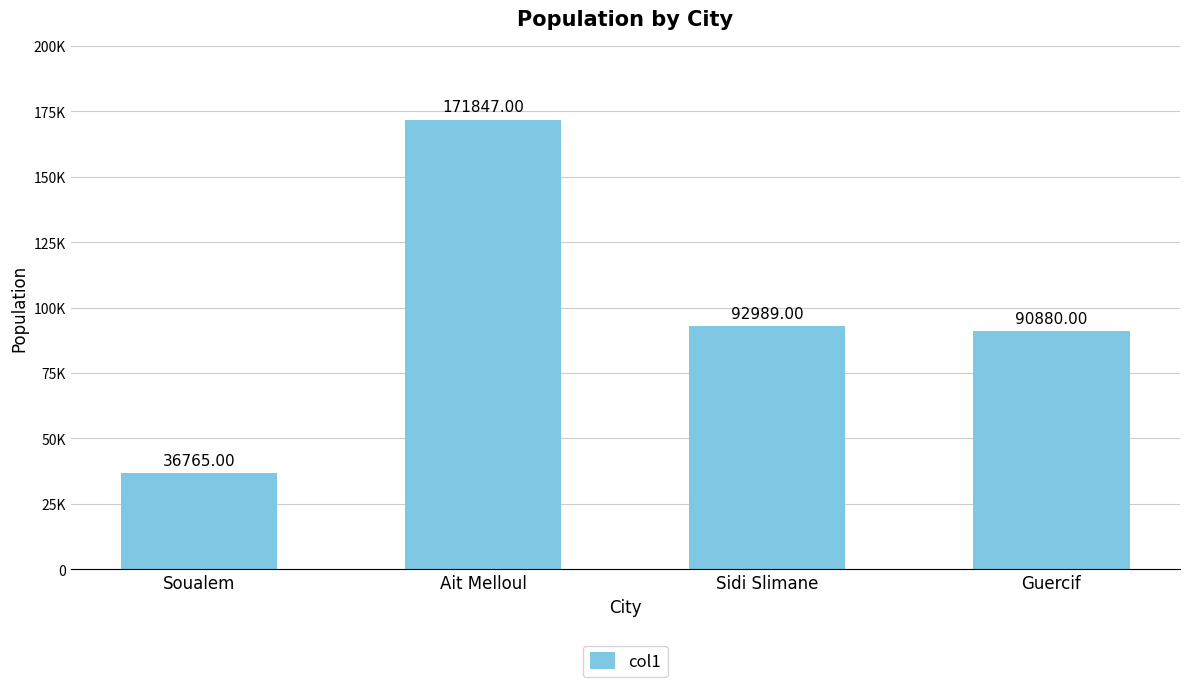

What position from the left is Ait Melloul?

2